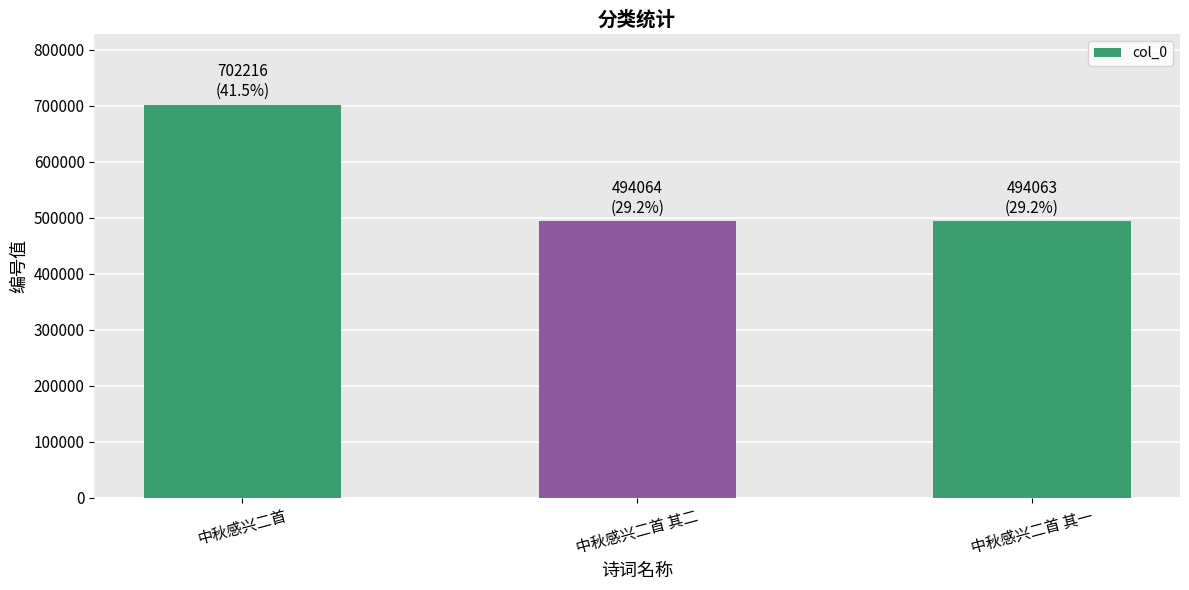

At which label is the value closest to 598139?

中秋感兴二首 其二